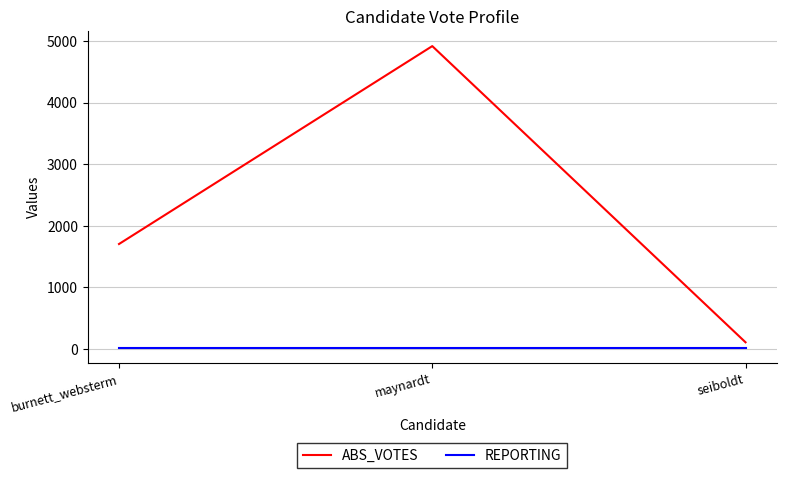

How many categories are shown in the chart?

3